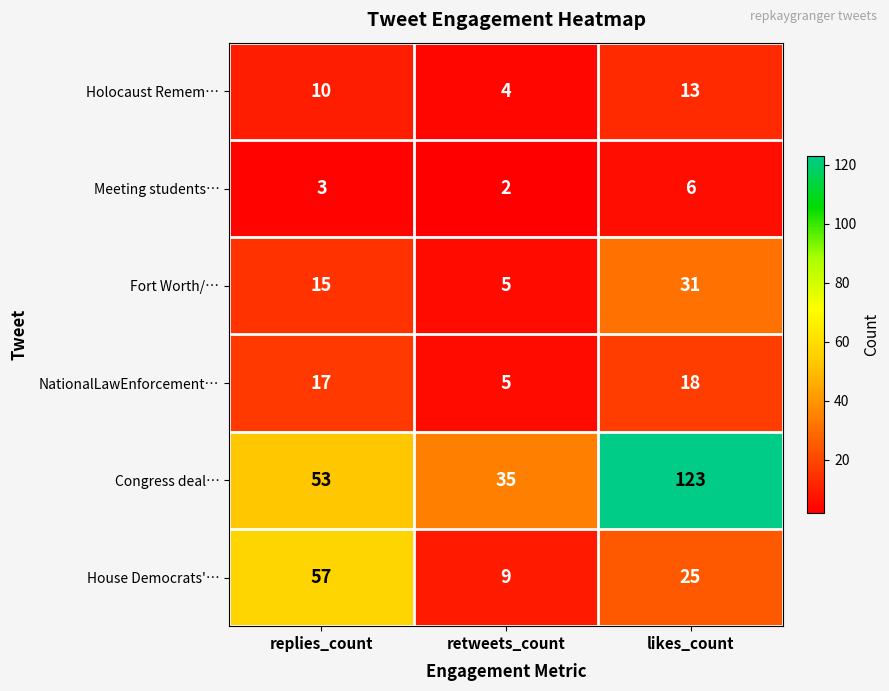

What is the maximum value for NationalLawEnforcement…?

18